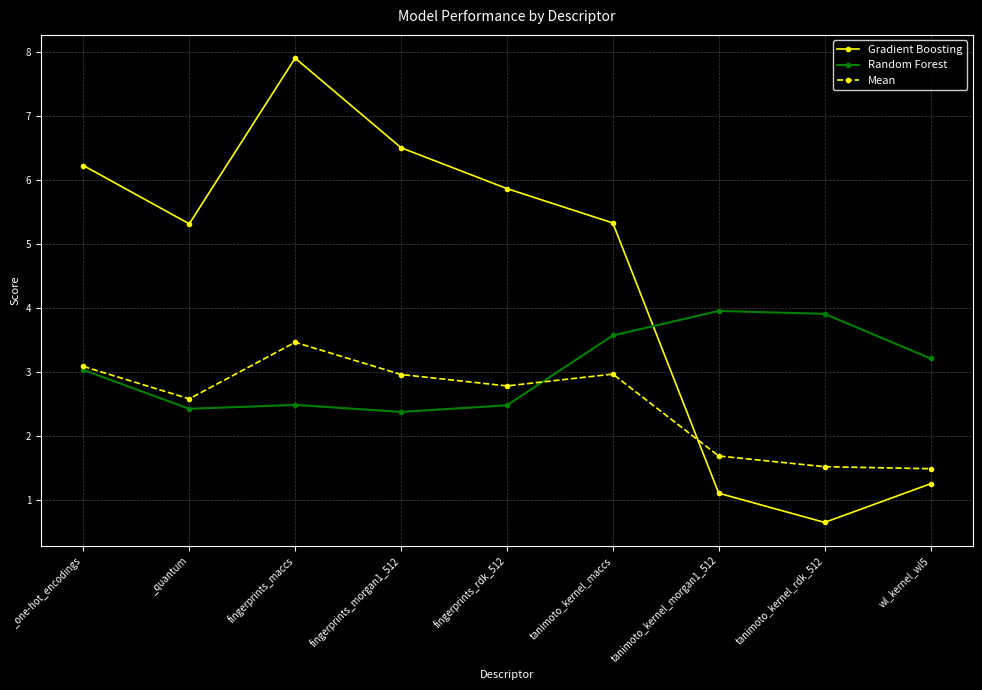

Where does the Random Forest series first go above 3?

_one-hot_encodings